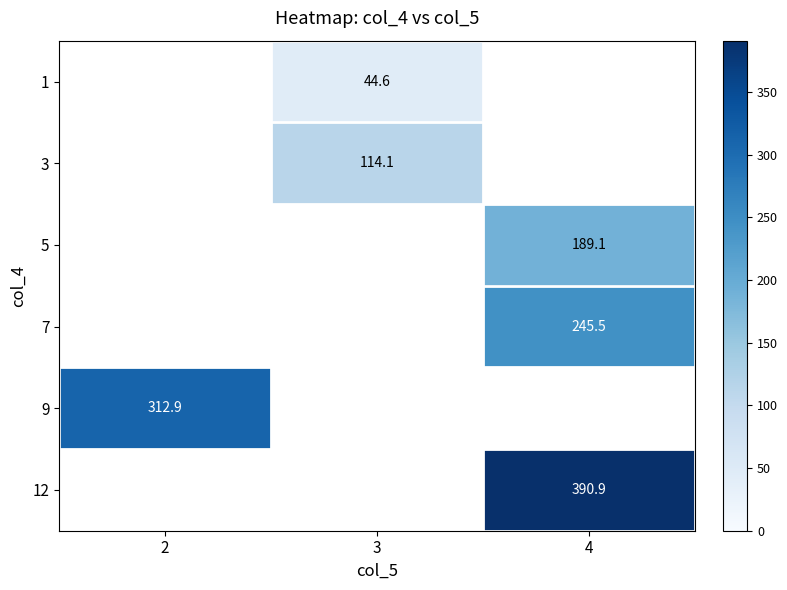

How many distinct data groups are displayed?

6